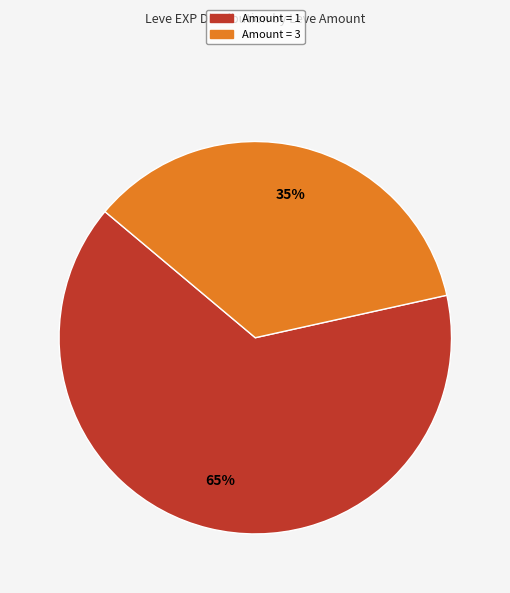

Is there a majority slice in this chart?

Yes